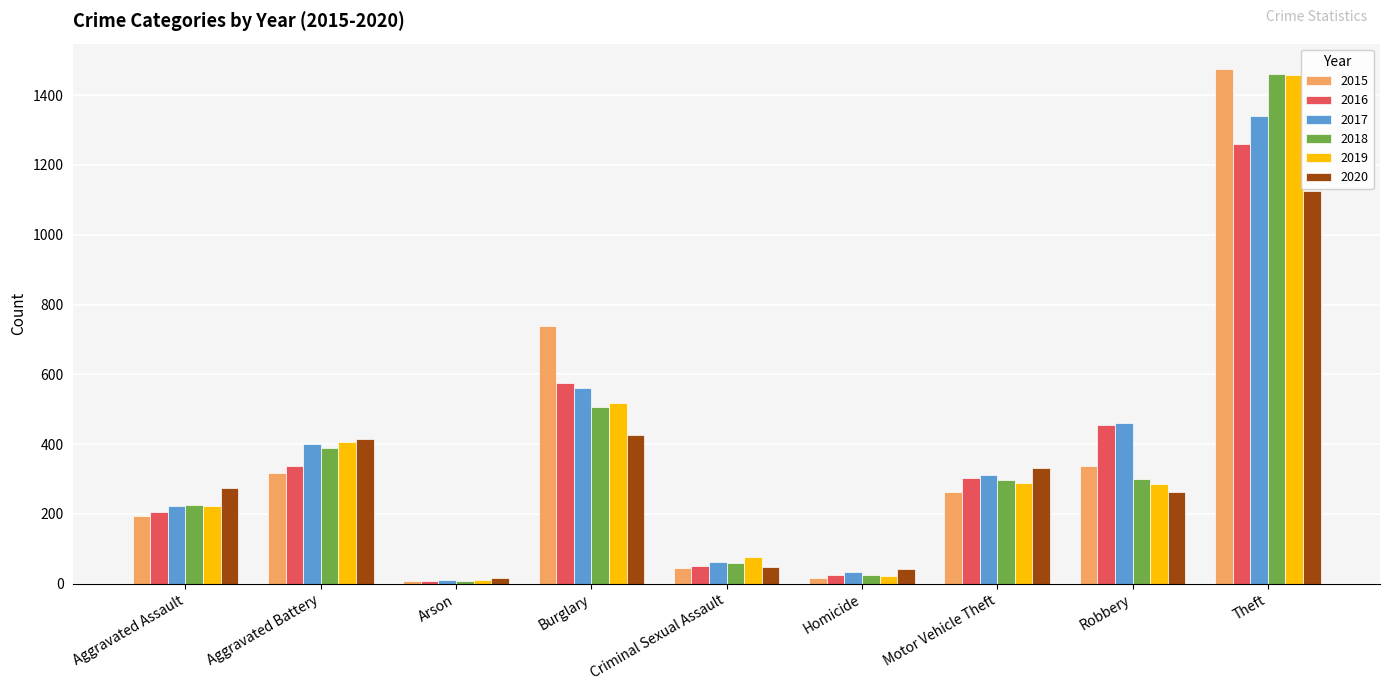

What is the difference between the second highest and second lowest values in the 2016 series?

550